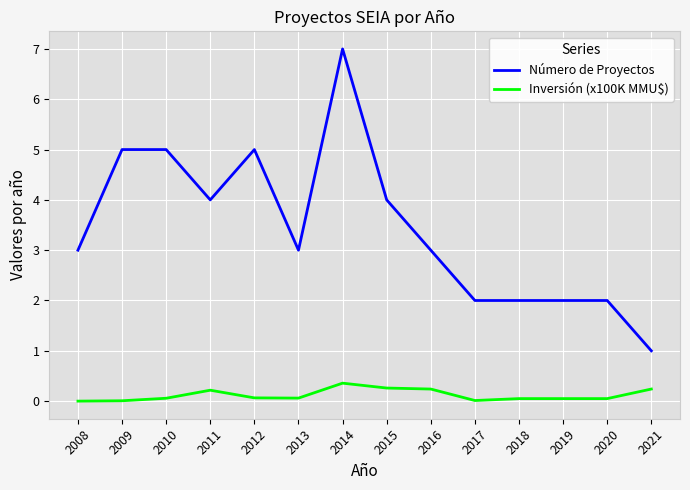

Does the chart have visible grid lines?

Yes